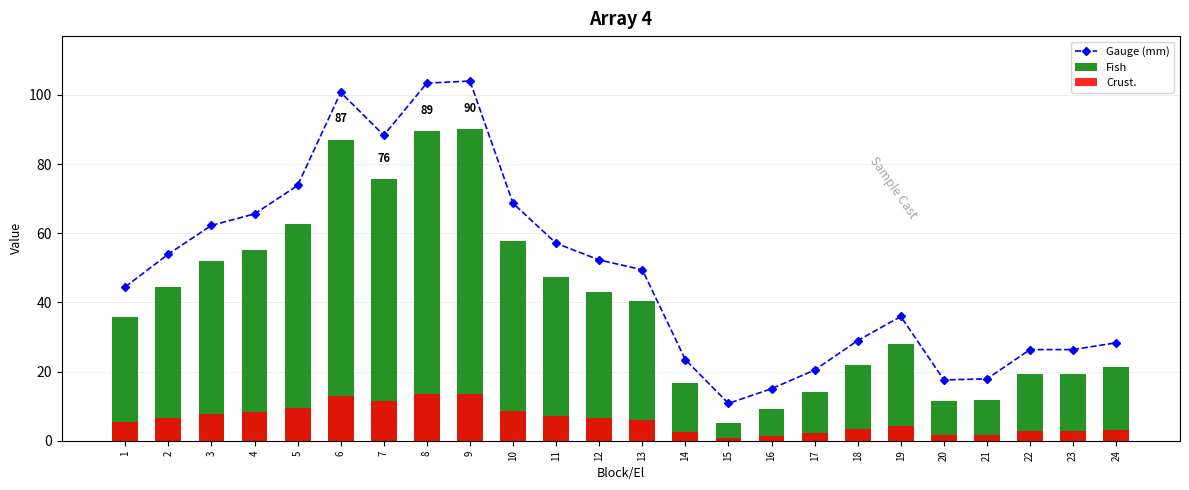

List the labels in order of Crust. value, smallest first.

15, 16, 20, 21, 17, 14, 22, 23, 24, 18, 19, 1, 13, 12, 2, 11, 3, 4, 10, 5, 7, 6, 8, 9